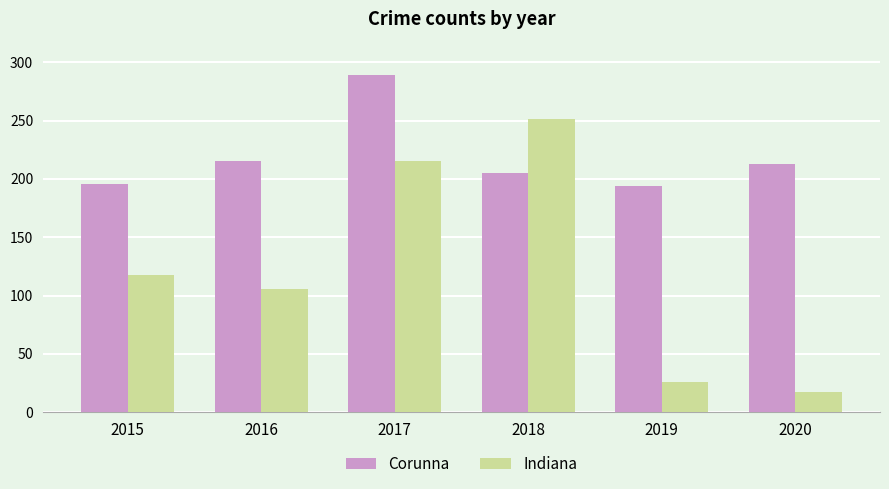

Is it true that Corunna equals 283 at 2019?

False